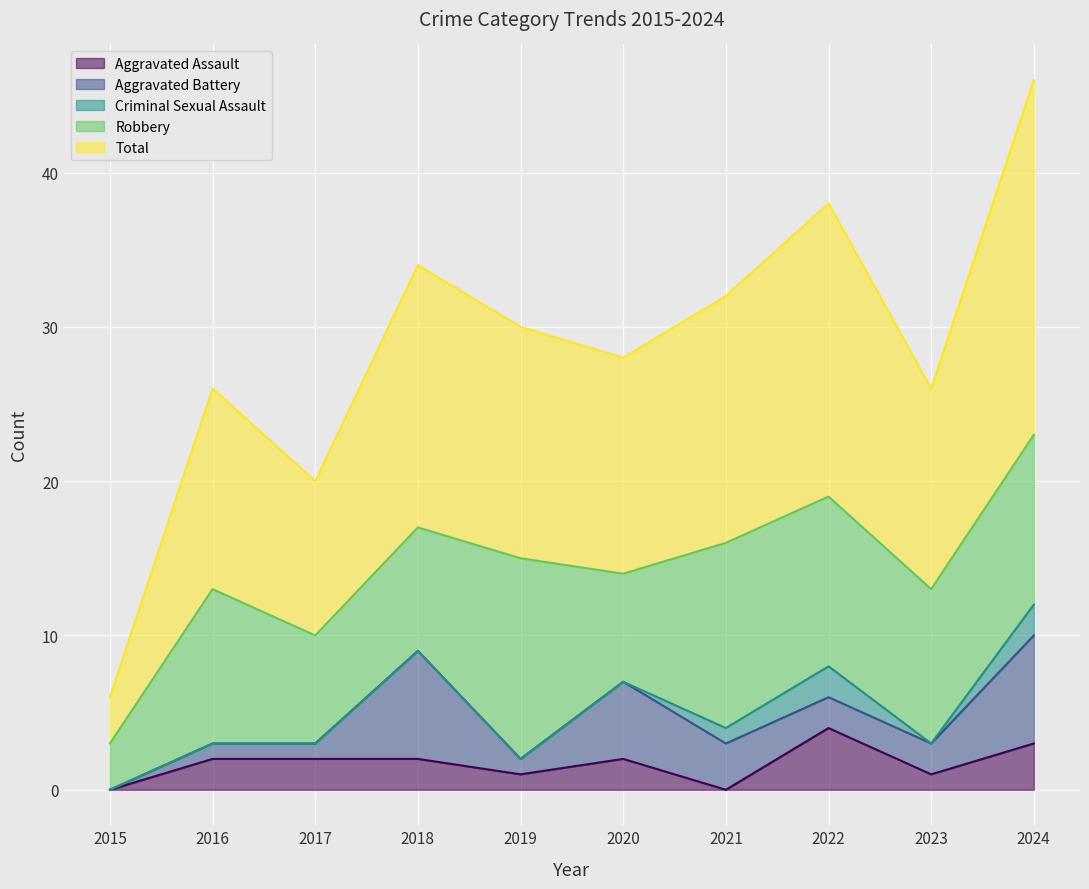

Reading right to left, what are all the values shown in this chart?

Aggravated Assault: 3	1	4	0	2	1	2	2	2	0
Aggravated Battery: 7	2	2	3	5	1	7	1	1	0
Criminal Sexual Assault: 2	0	2	1	0	0	0	0	0	0
Robbery: 11	10	11	12	7	13	8	7	10	3
Total: 23	13	19	16	14	15	17	10	13	3